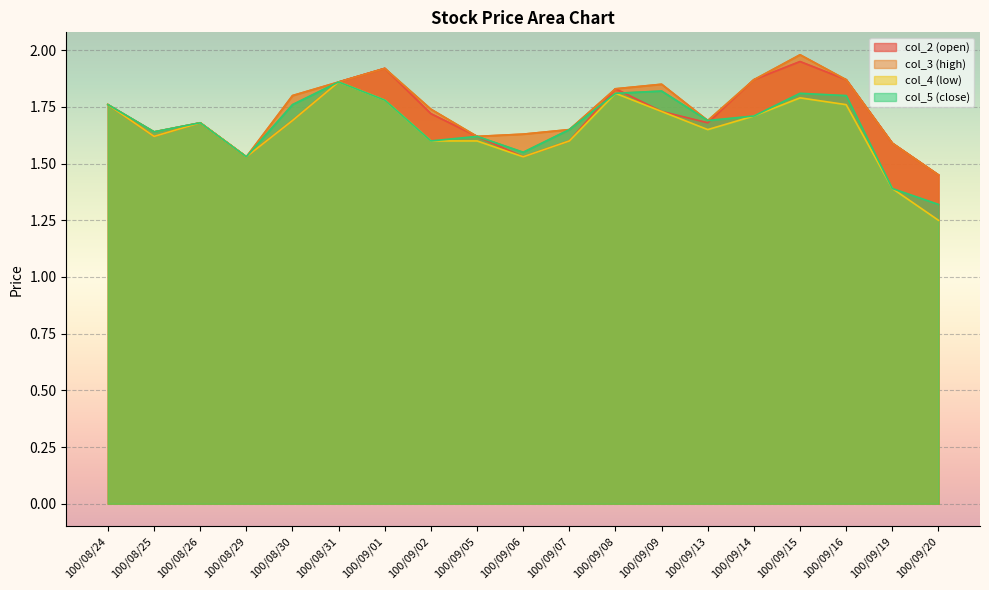

True or false: col_2 (open) and col_4 (low) cross at least once.

False